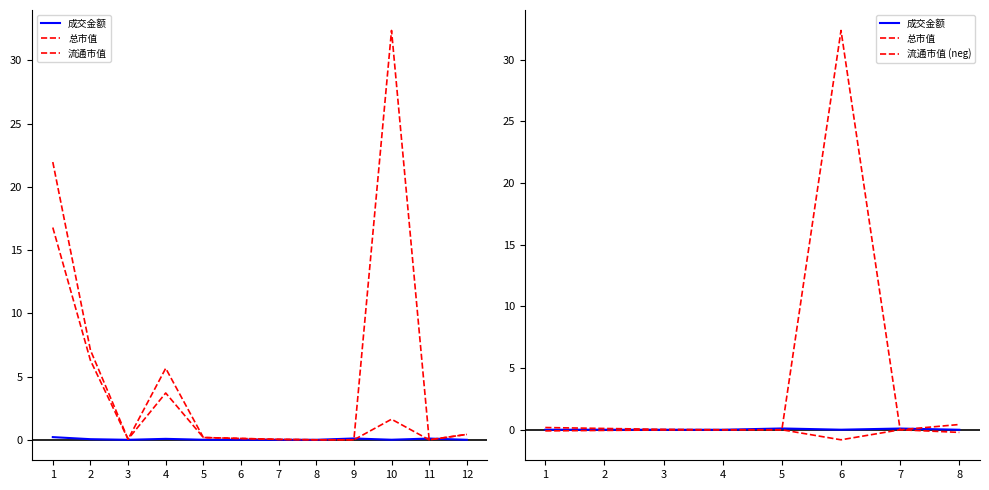

Rank the series by their average value, from lowest to highest.

成交金额, 流通市值, 总市值